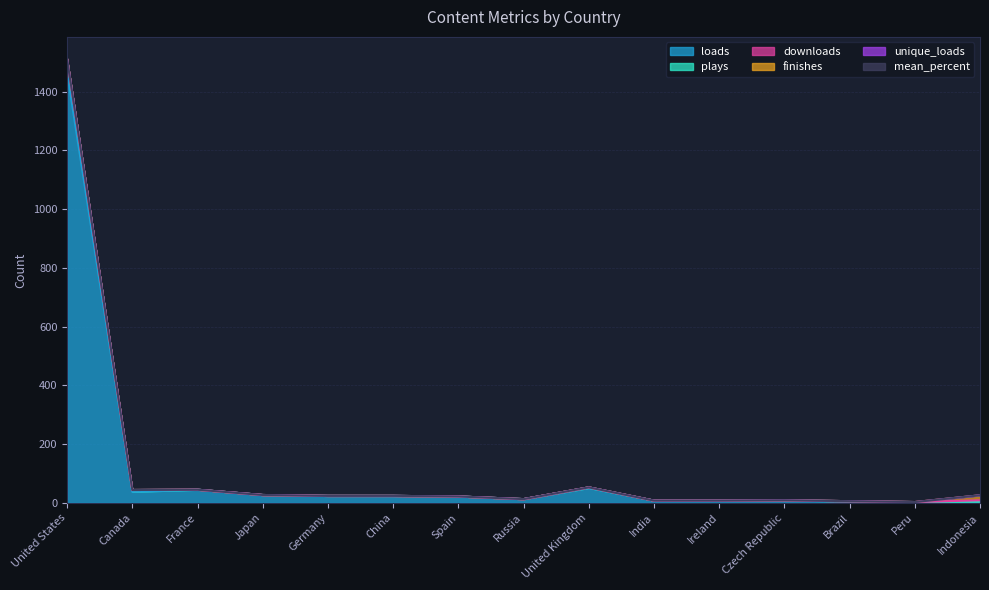

The value of plays at United States is 31. True or false?

False